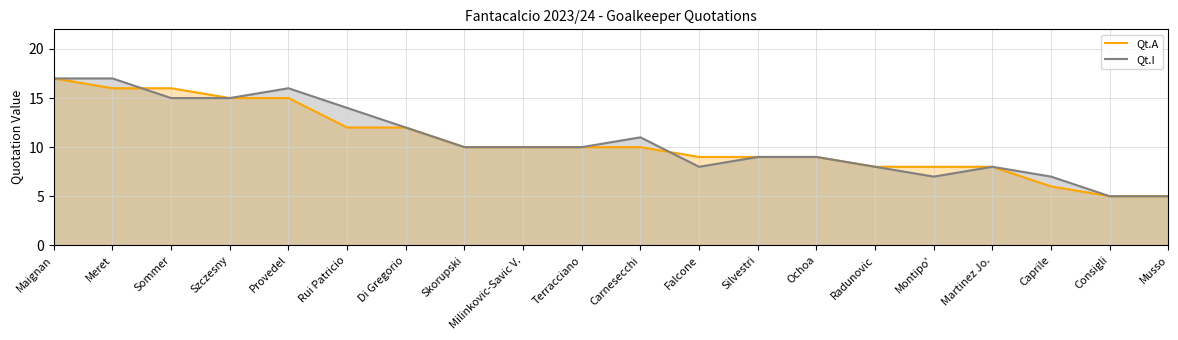

What position from the left is Martinez Jo.?

17